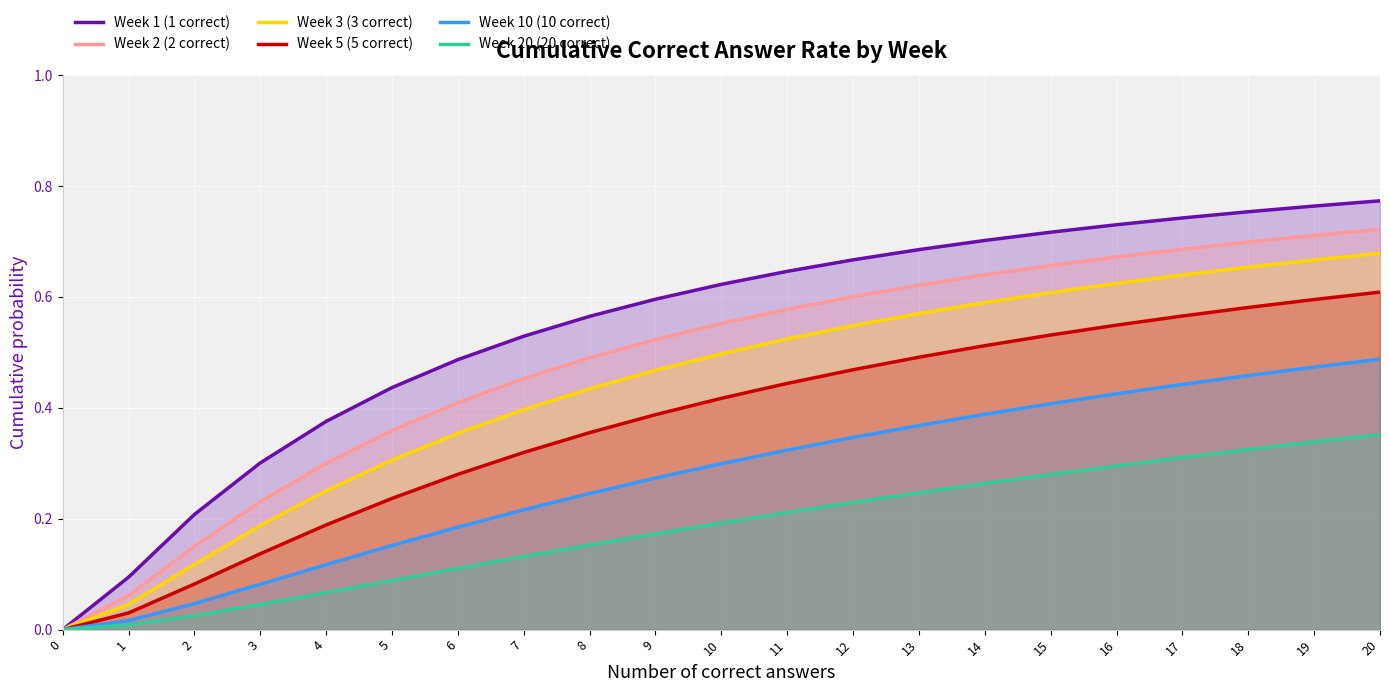

Reading left to right, list all the values displayed in this chart.

Week 1 (1 correct): 0.0	0.1	0.2	0.3	0.4	0.4	0.5	0.5	0.6	0.6	0.6	0.6	0.7	0.7	0.7	0.7	0.7	0.7	0.8	0.8	0.8
Week 2 (2 correct): 0.0	0.1	0.2	0.2	0.3	0.4	0.4	0.5	0.5	0.5	0.6	0.6	0.6	0.6	0.6	0.7	0.7	0.7	0.7	0.7	0.7
Week 3 (3 correct): 0.0	0.0	0.1	0.2	0.3	0.3	0.4	0.4	0.4	0.5	0.5	0.5	0.5	0.6	0.6	0.6	0.6	0.6	0.7	0.7	0.7
Week 5 (5 correct): 0.0	0.0	0.1	0.1	0.2	0.2	0.3	0.3	0.4	0.4	0.4	0.4	0.5	0.5	0.5	0.5	0.5	0.6	0.6	0.6	0.6
Week 10 (10 correct): 0.0	0.0	0.0	0.1	0.1	0.2	0.2	0.2	0.2	0.3	0.3	0.3	0.3	0.4	0.4	0.4	0.4	0.4	0.5	0.5	0.5
Week 20 (20 correct): 0.0	0.0	0.0	0.0	0.1	0.1	0.1	0.1	0.2	0.2	0.2	0.2	0.2	0.2	0.3	0.3	0.3	0.3	0.3	0.3	0.4